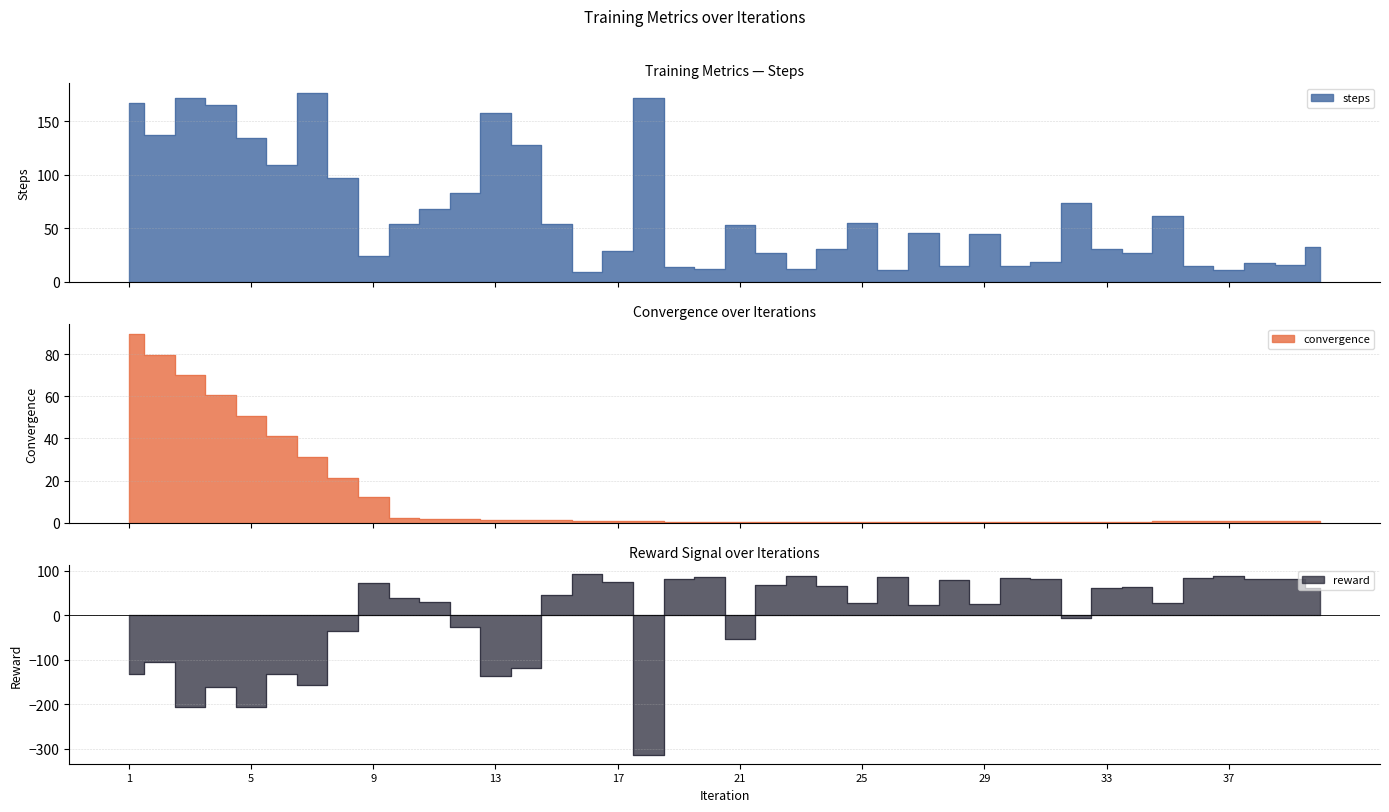

What is the average value of the reward series?

-2.0